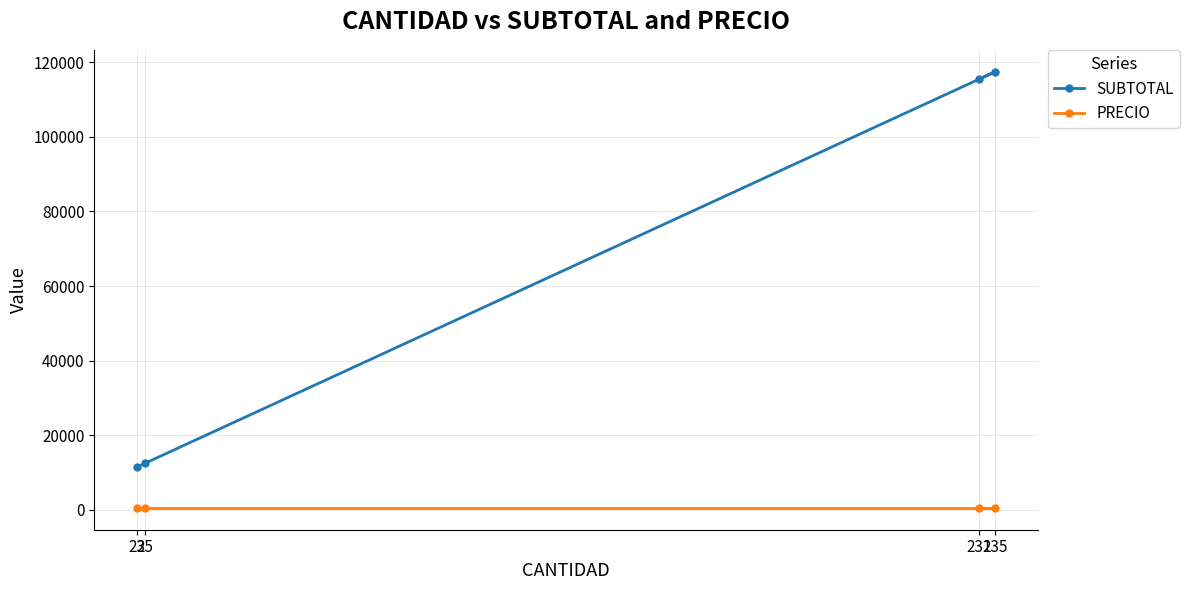

True or false: SUBTOTAL and PRECIO intersect in this chart.

False